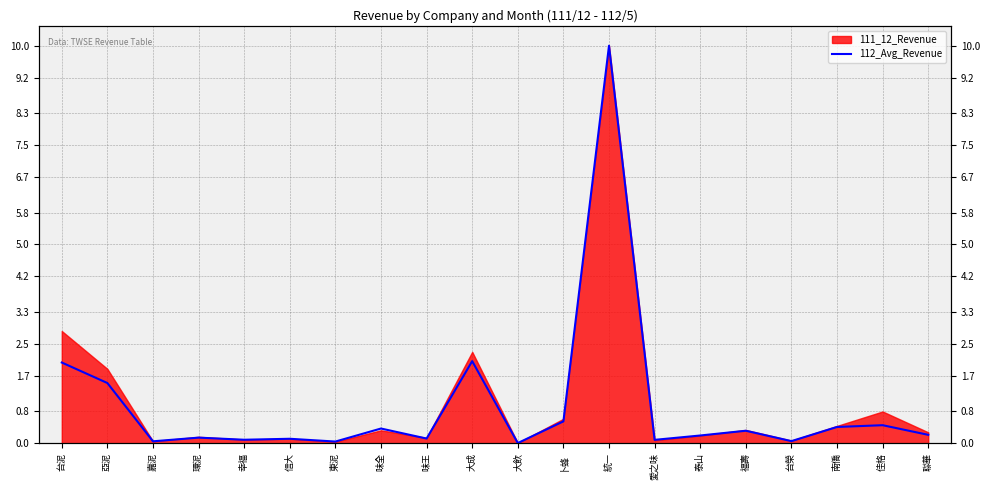

Rank the categories by value from lowest to highest.

大飲, 東泥, 嘉泥, 台榮, 愛之味, 幸福, 信大, 味王, 環泥, 泰山, 聯華, 福壽, 味全, 南僑, 佳格, 卜蜂, 亞泥, 台泥, 大成, 統一